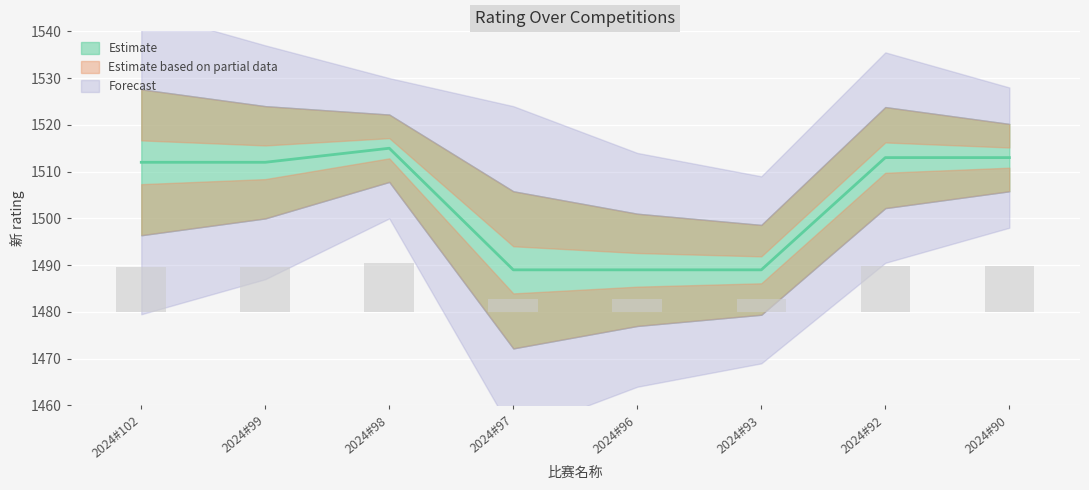

Reading left to right, extract all data points from this chart.

1512	1512	1515	1489	1489	1489	1513	1513